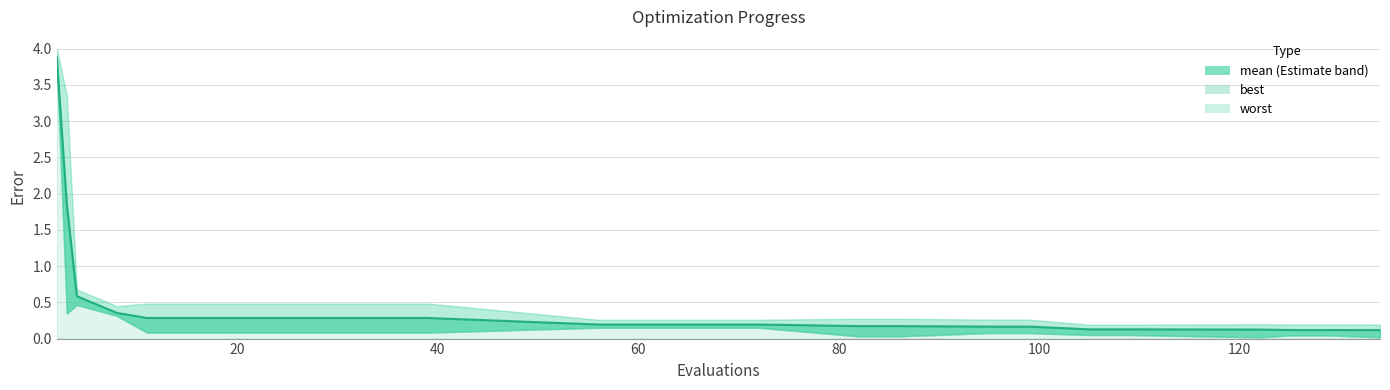

Does the chart display data point markers on the line(s)?

No